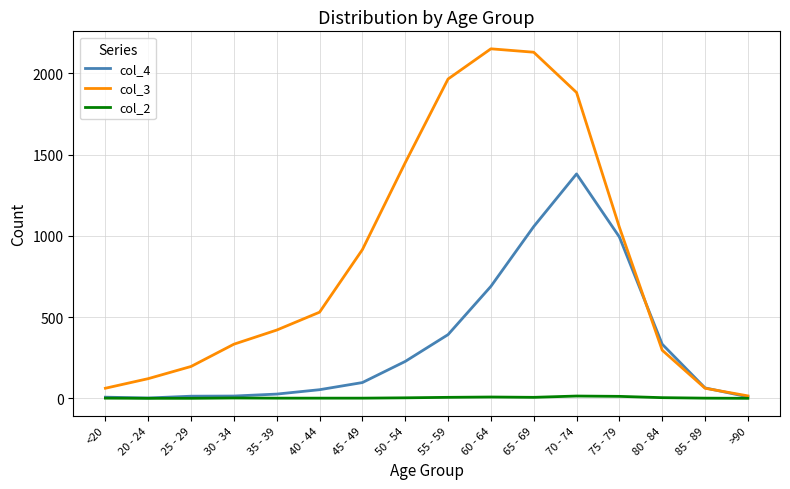

How many lines are shown in the chart?

3